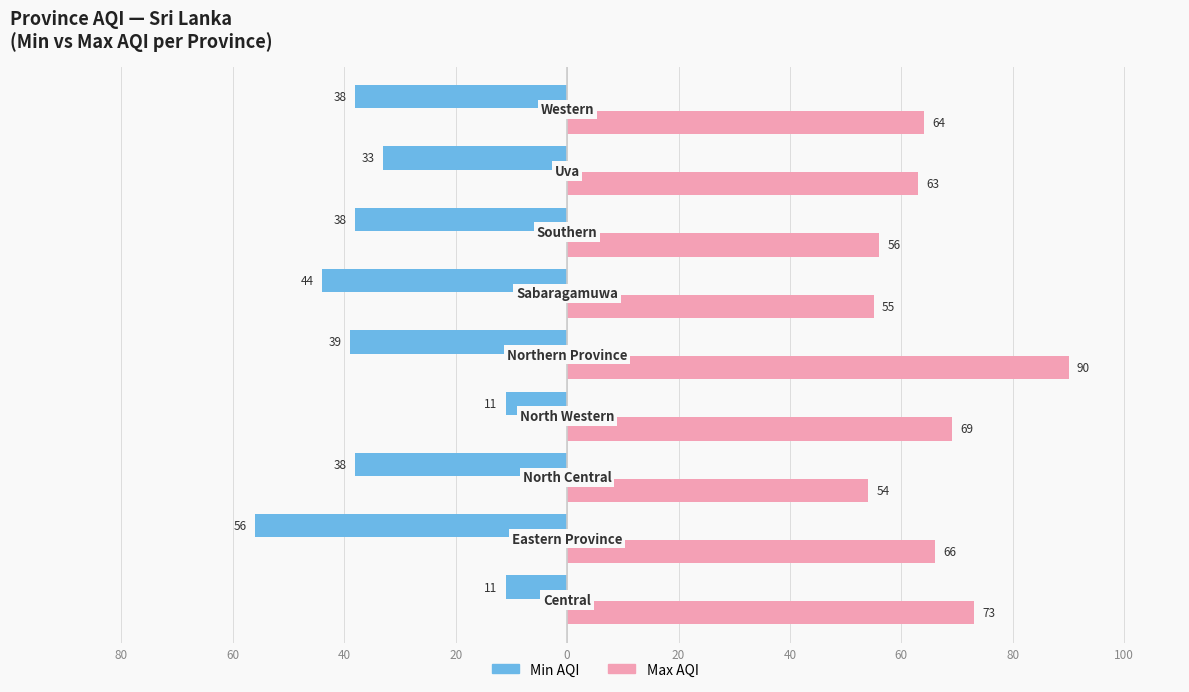

What are all the series names shown in the legend?

Min AQI, Max AQI